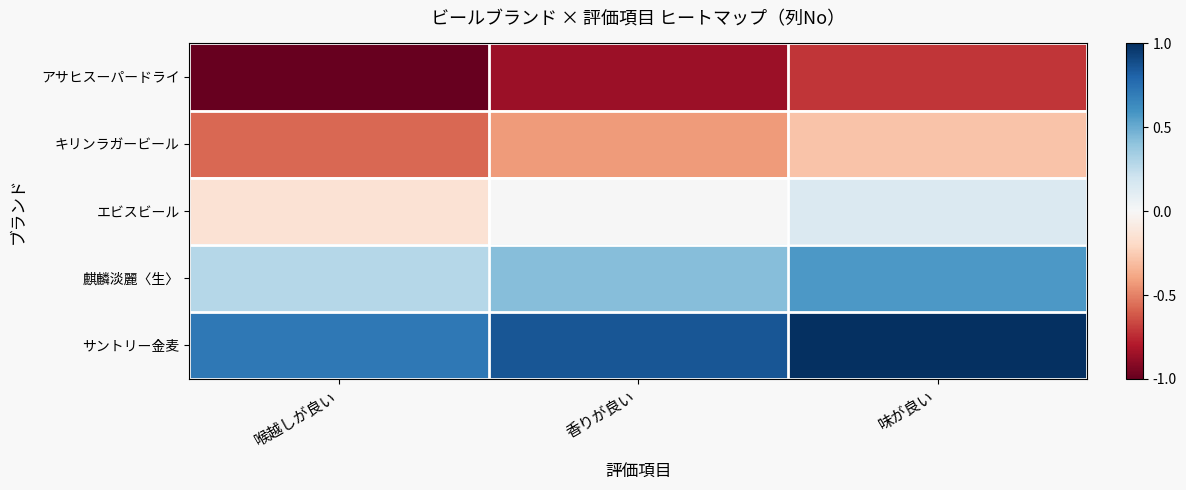

Reading left to right, what are all the values shown in this chart?

アサヒスーパードライ: 喉越しが良い=-1.0	香りが良い=-0.9	味が良い=-0.7
キリンラガービール: 喉越しが良い=-0.6	香りが良い=-0.4	味が良い=-0.3
エビスビール: 喉越しが良い=-0.1	香りが良い=0.0	味が良い=0.1
麒麟淡麗〈生〉: 喉越しが良い=0.3	香りが良い=0.4	味が良い=0.6
サントリー金麦: 喉越しが良い=0.7	香りが良い=0.9	味が良い=1.0